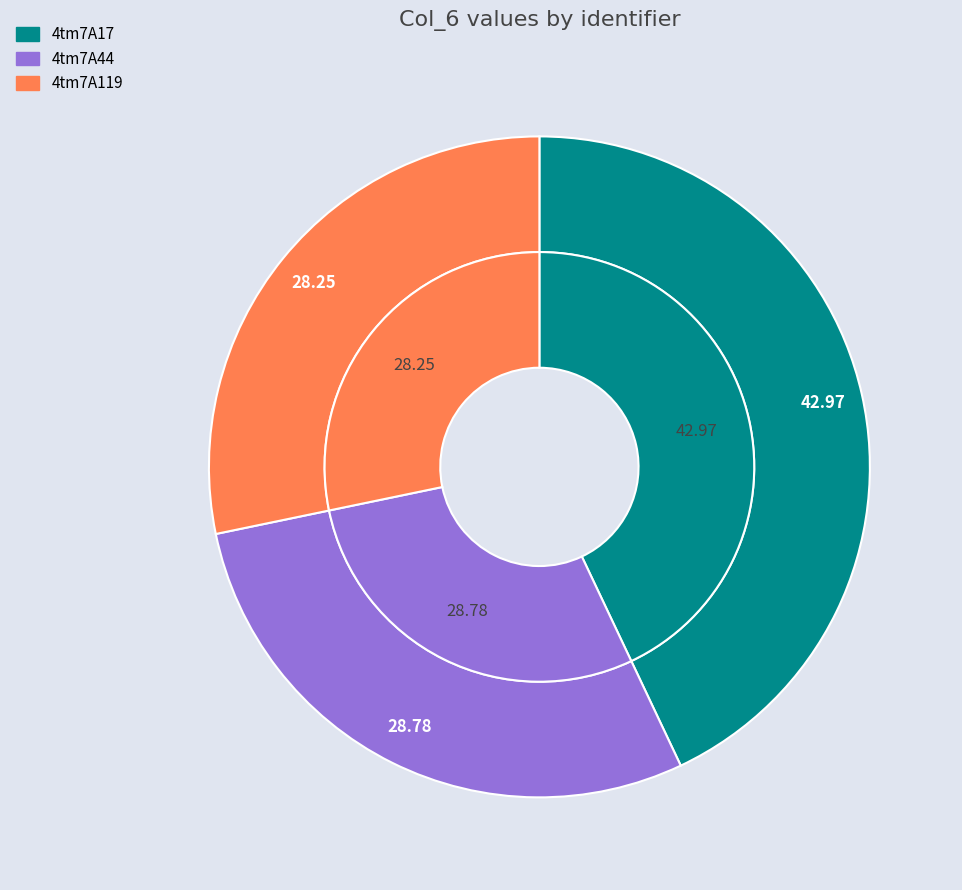

Which has a higher value, 4tm7A17 or 4tm7A119?

4tm7A17